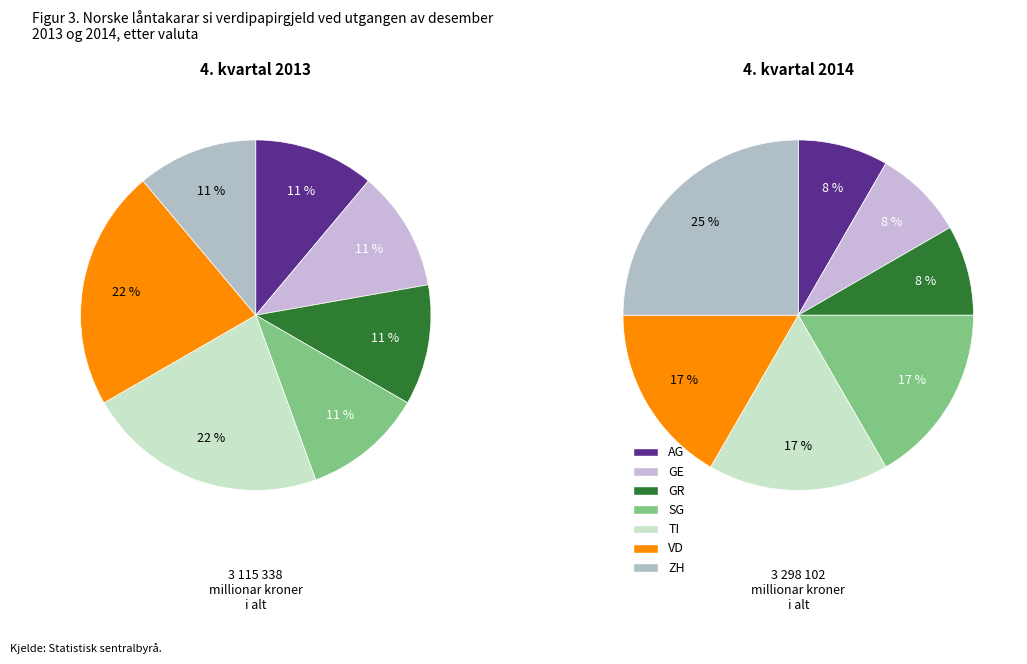

To the nearest percent, what is the average slice percentage?

14%